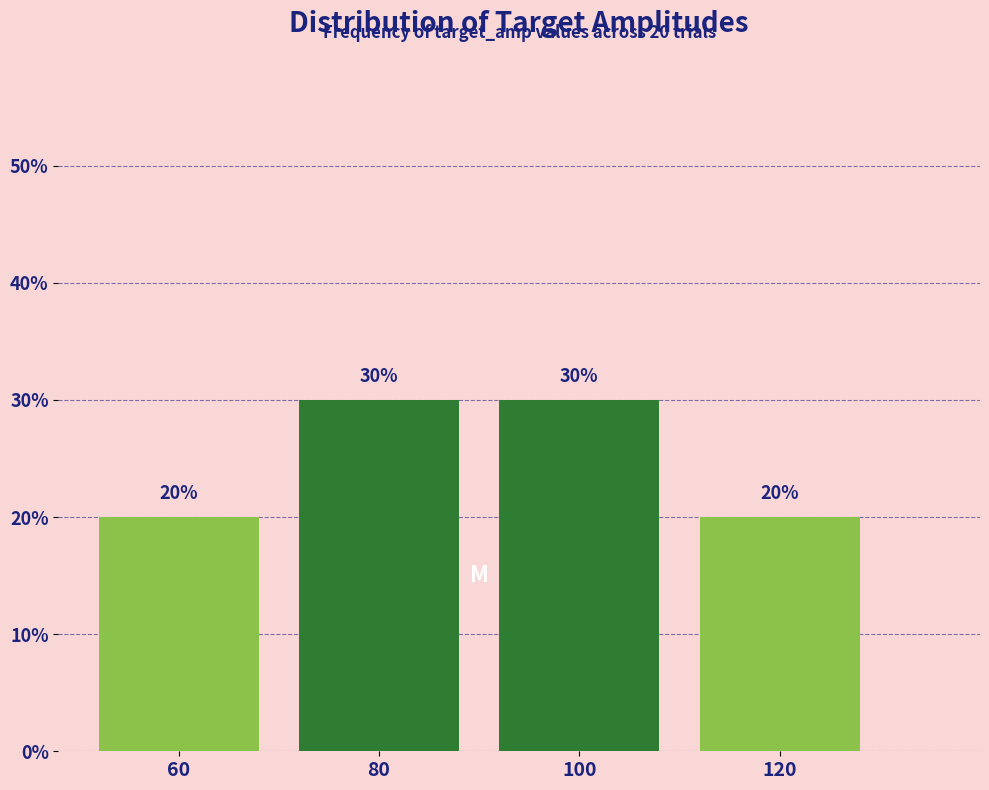

Reading left to right, extract all data points from this chart.

20	30	30	20